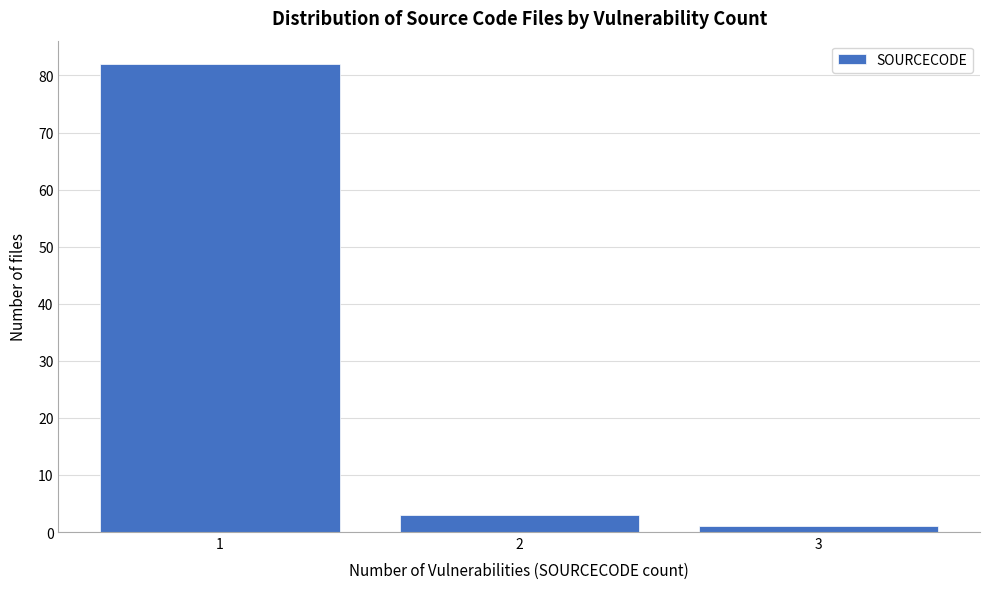

Reading left to right, list all the values displayed in this chart.

1=82	2=3	3=1